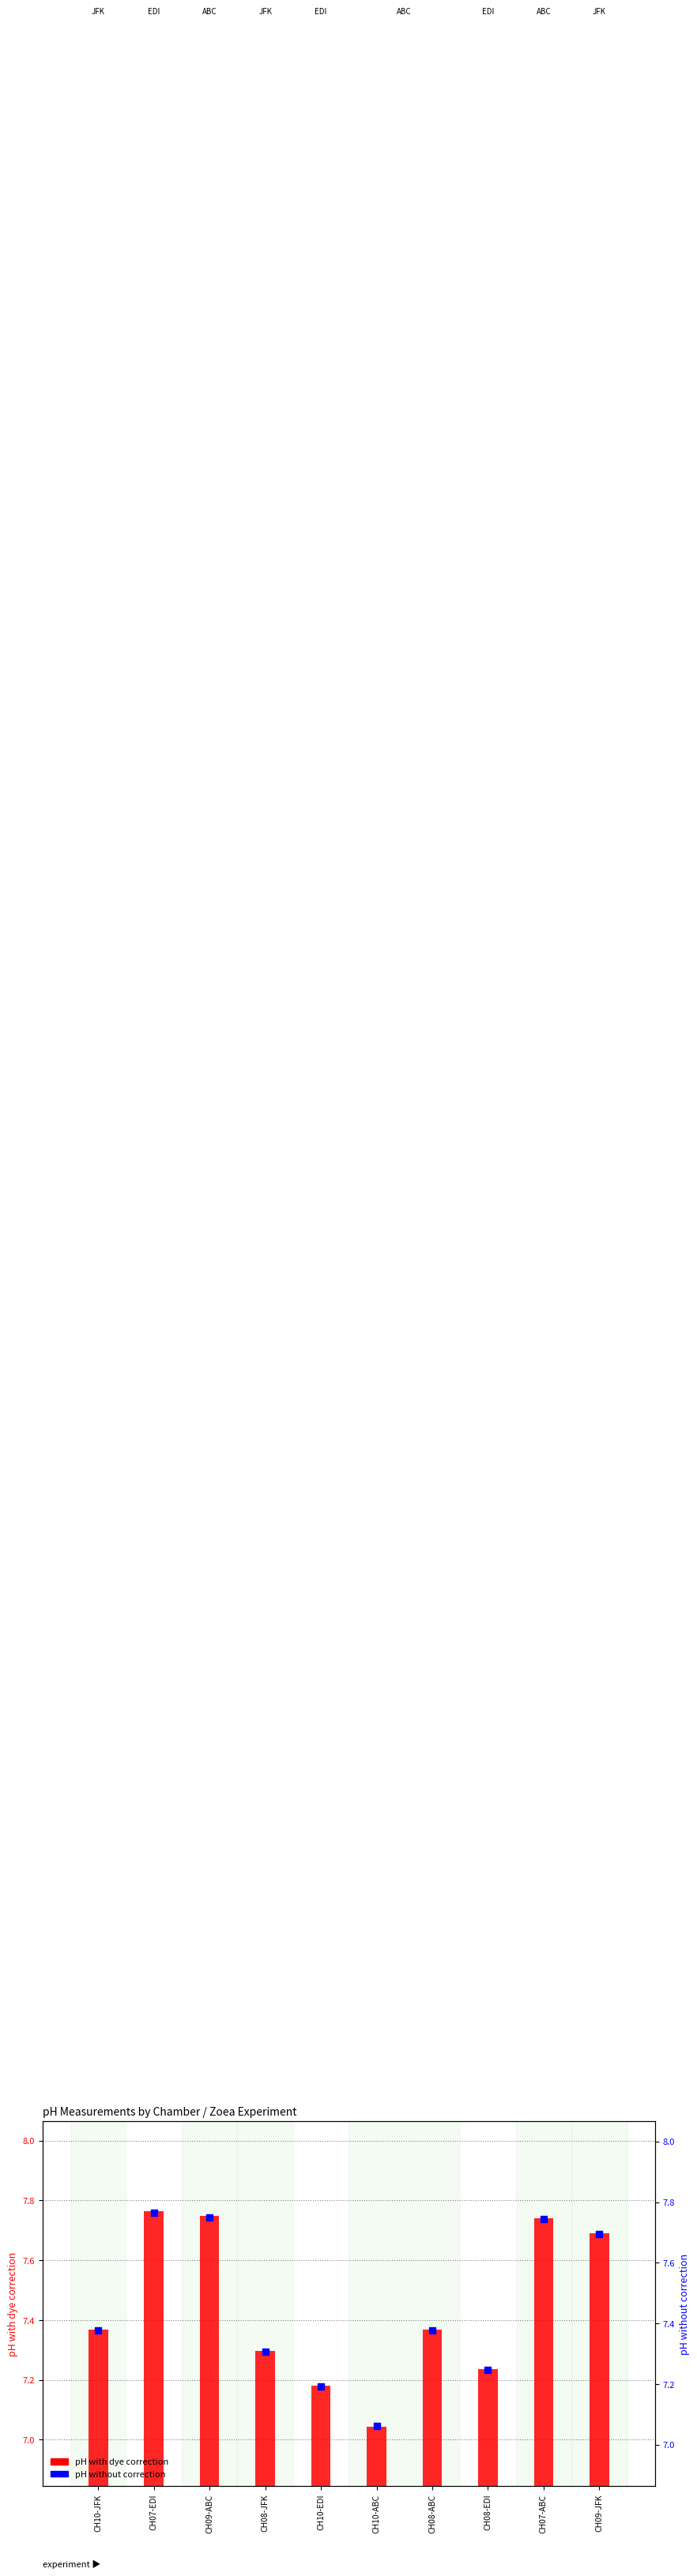

Which series has the largest total across all categories?

pH without correction